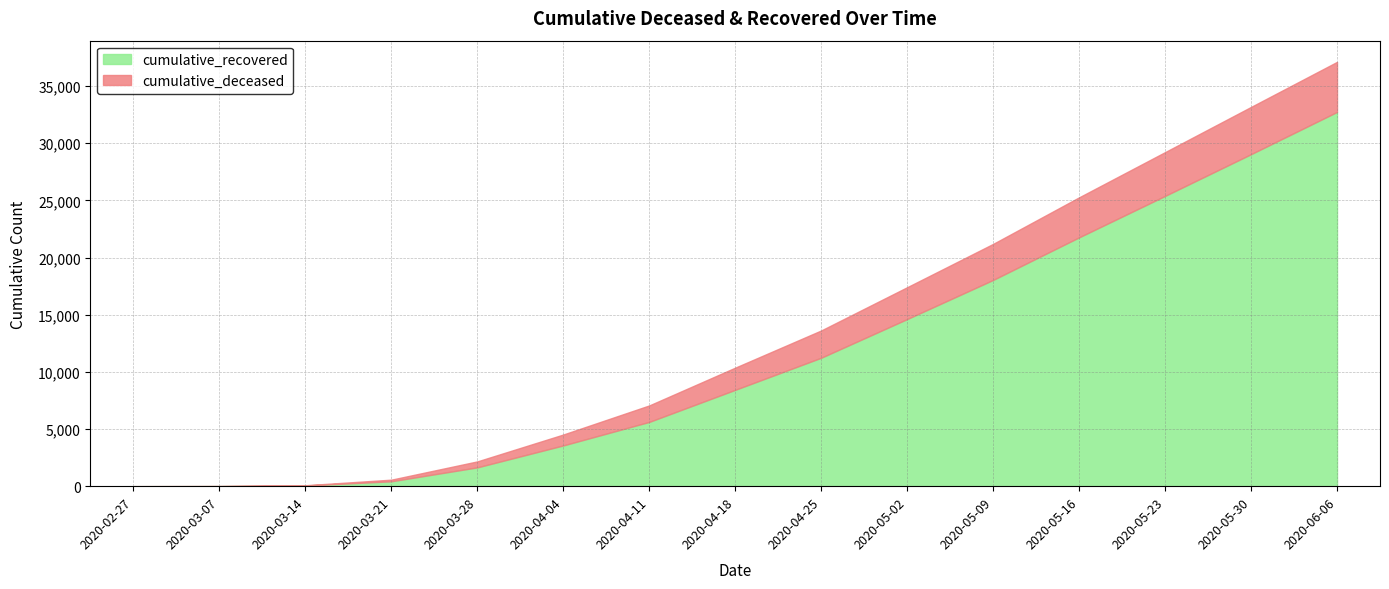

Rank the categories by cumulative_recovered value from lowest to highest.

2020-02-27, 2020-03-07, 2020-03-14, 2020-03-21, 2020-03-28, 2020-04-04, 2020-04-11, 2020-04-18, 2020-04-25, 2020-05-02, 2020-05-09, 2020-05-16, 2020-05-23, 2020-05-30, 2020-06-06